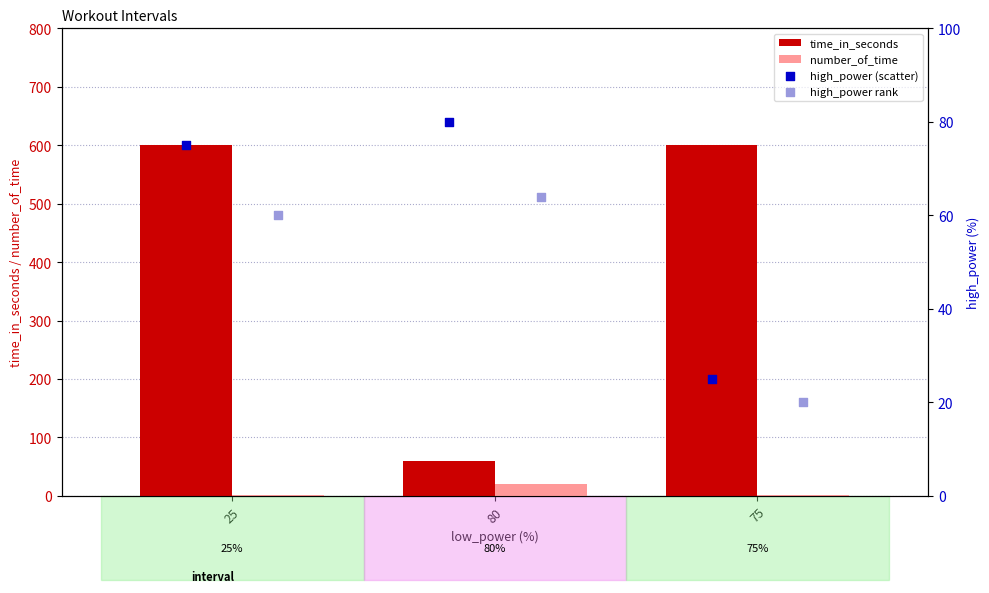

Which series has the widest spread of Y values?

time_in_seconds